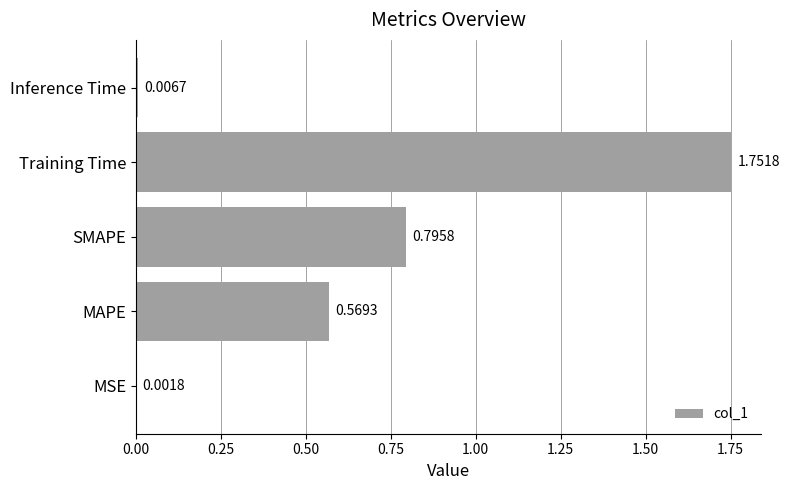

Between Inference Time and SMAPE, which is larger?

SMAPE